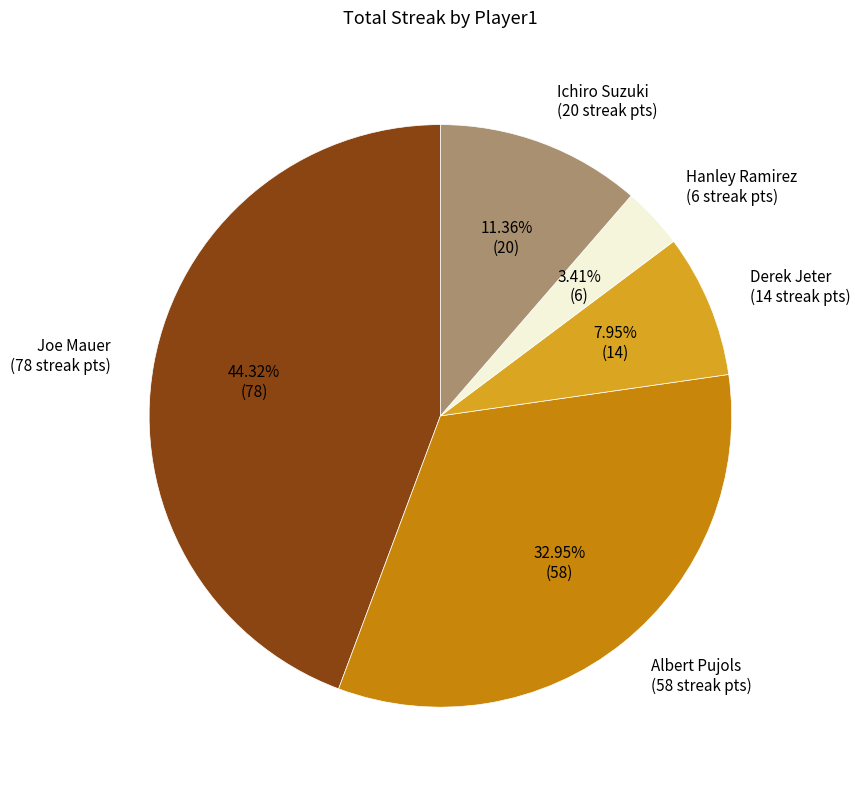

To the nearest percent, what is the average slice percentage?

20%